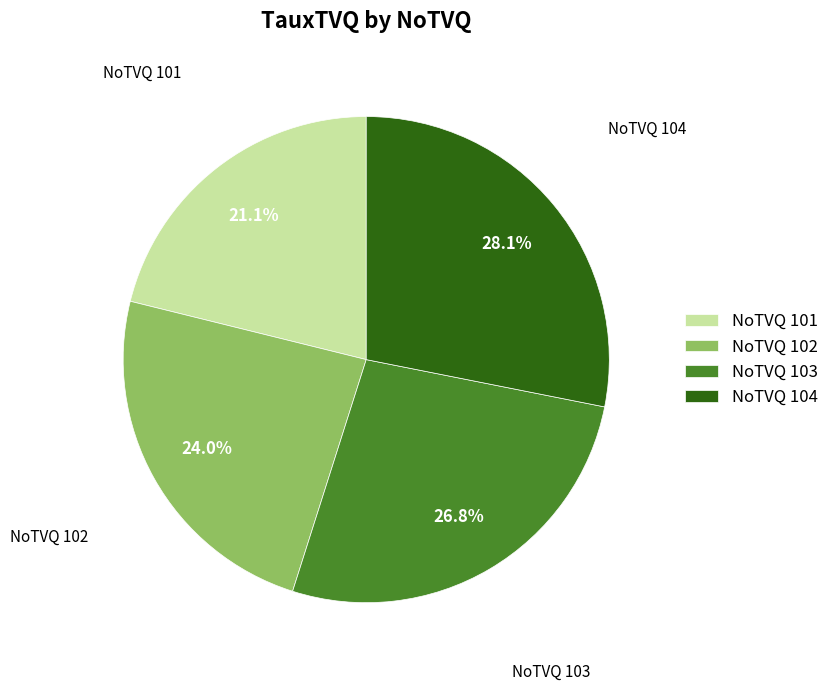

What percentage is NOT represented by NoTVQ 102?

76.0%